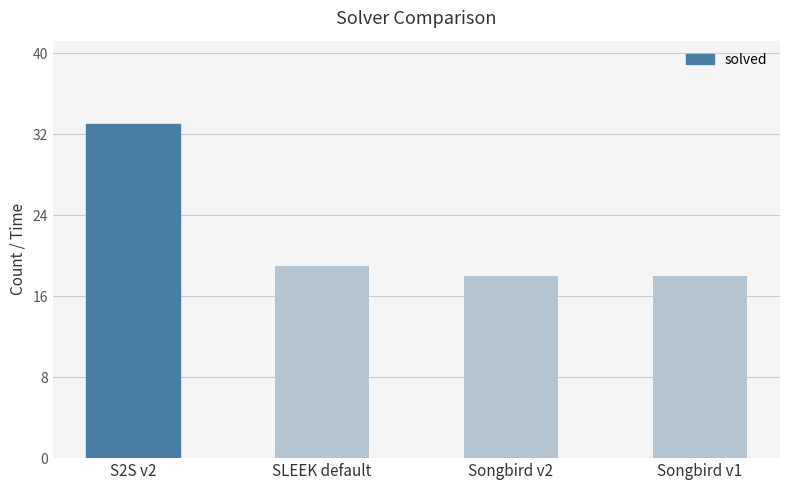

How many values are below 19?

2